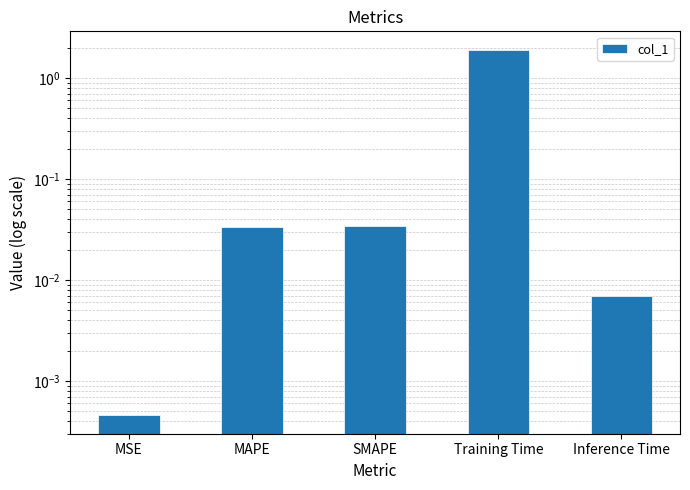

What is the sum of the values at Training Time and MSE?

1.9